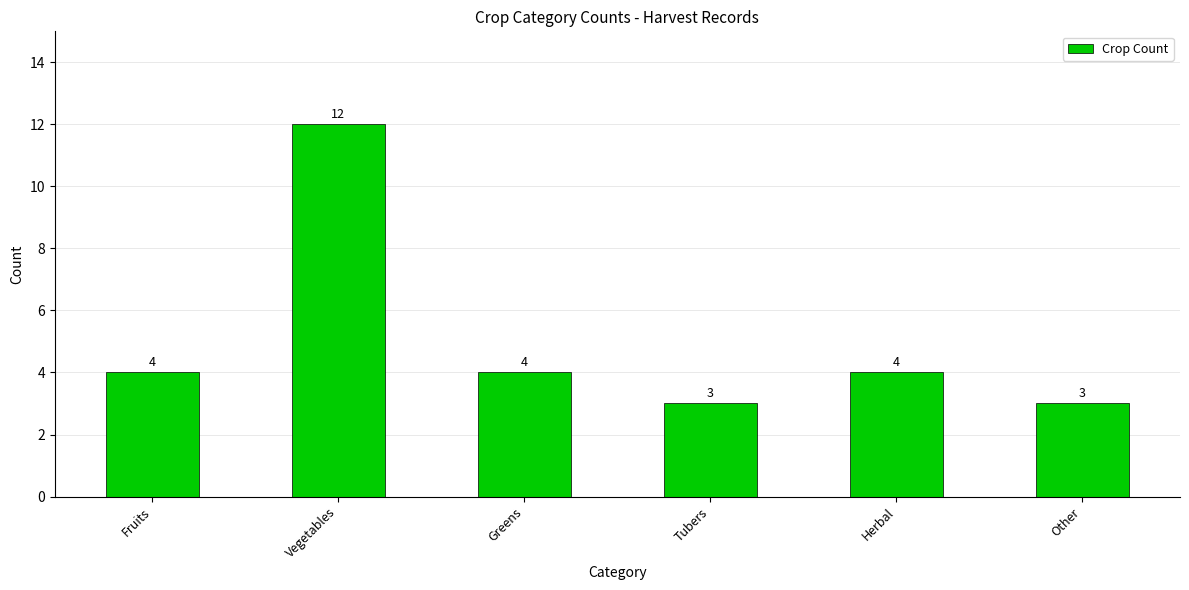

Is it true that the value at Herbal is 1?

False